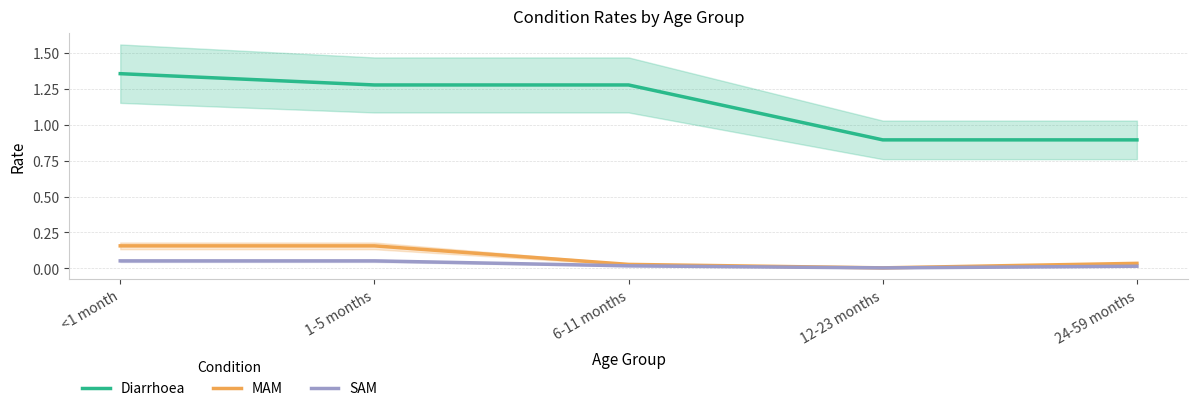

What is the sum of all Diarrhoea values?

5.7